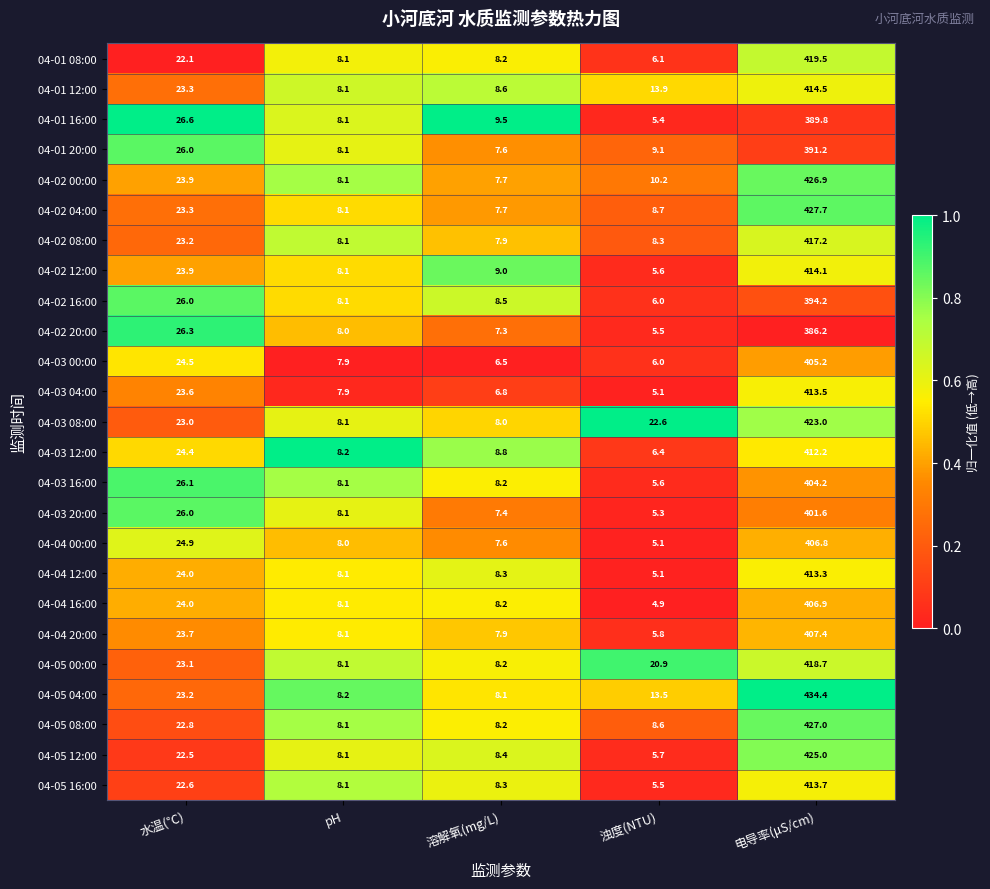

Is it true that 04-05 12:00 equals 595.9 at 电导率(μS/cm)?

False